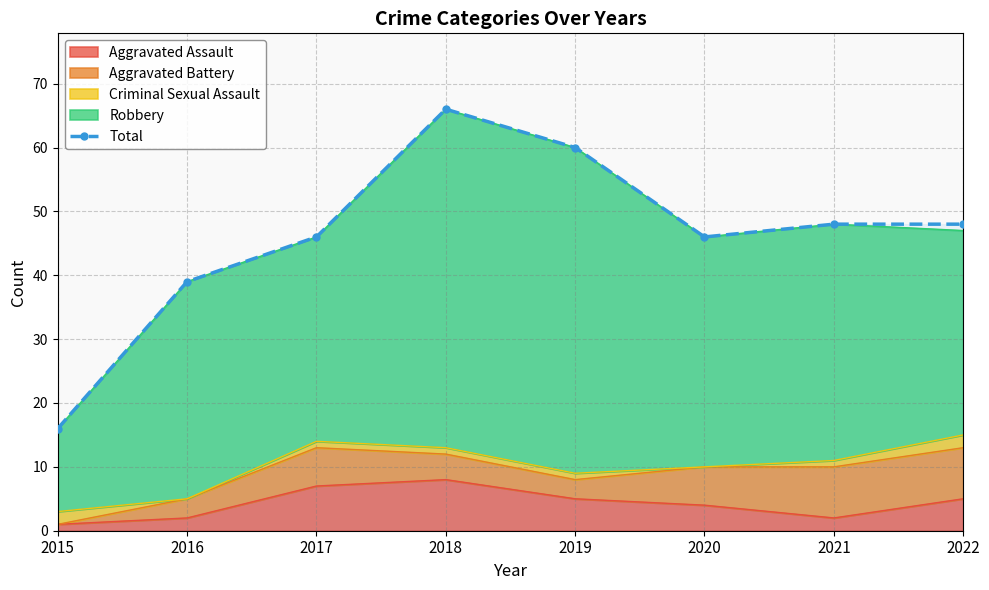

Reading right to left, transcribe all the data shown in this chart.

48	48	46	60	66	46	39	16